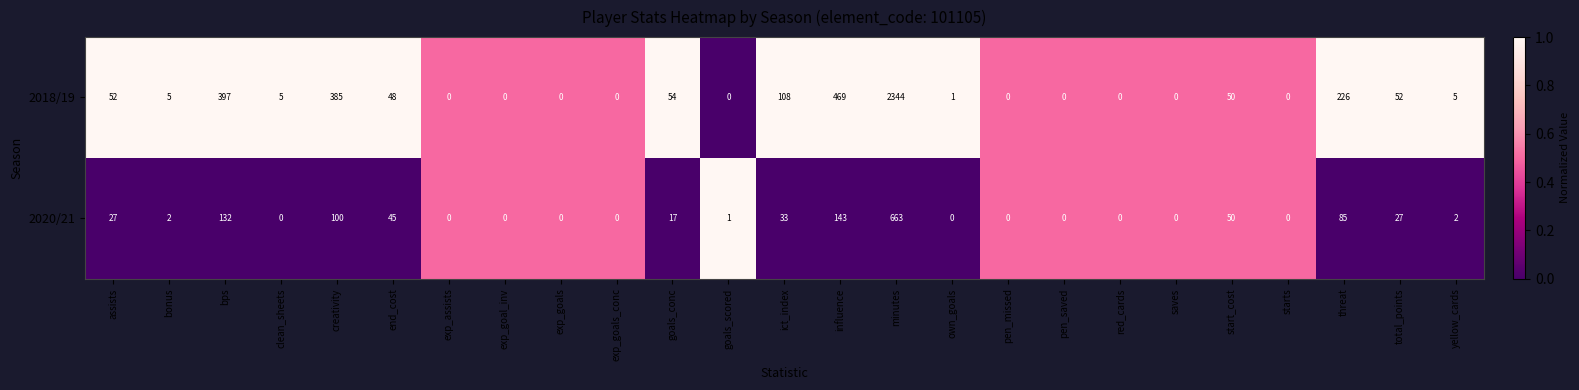

What is the difference between the maximum and second lowest values in the 2018/19 series?

2344